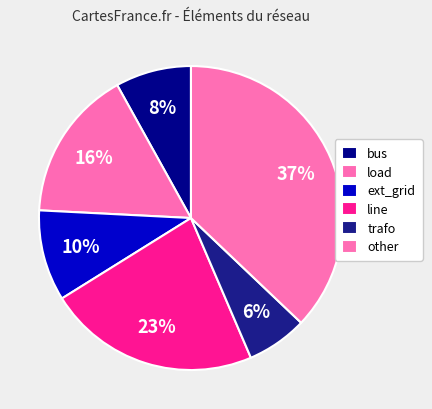

How many segments does this pie chart have?

6